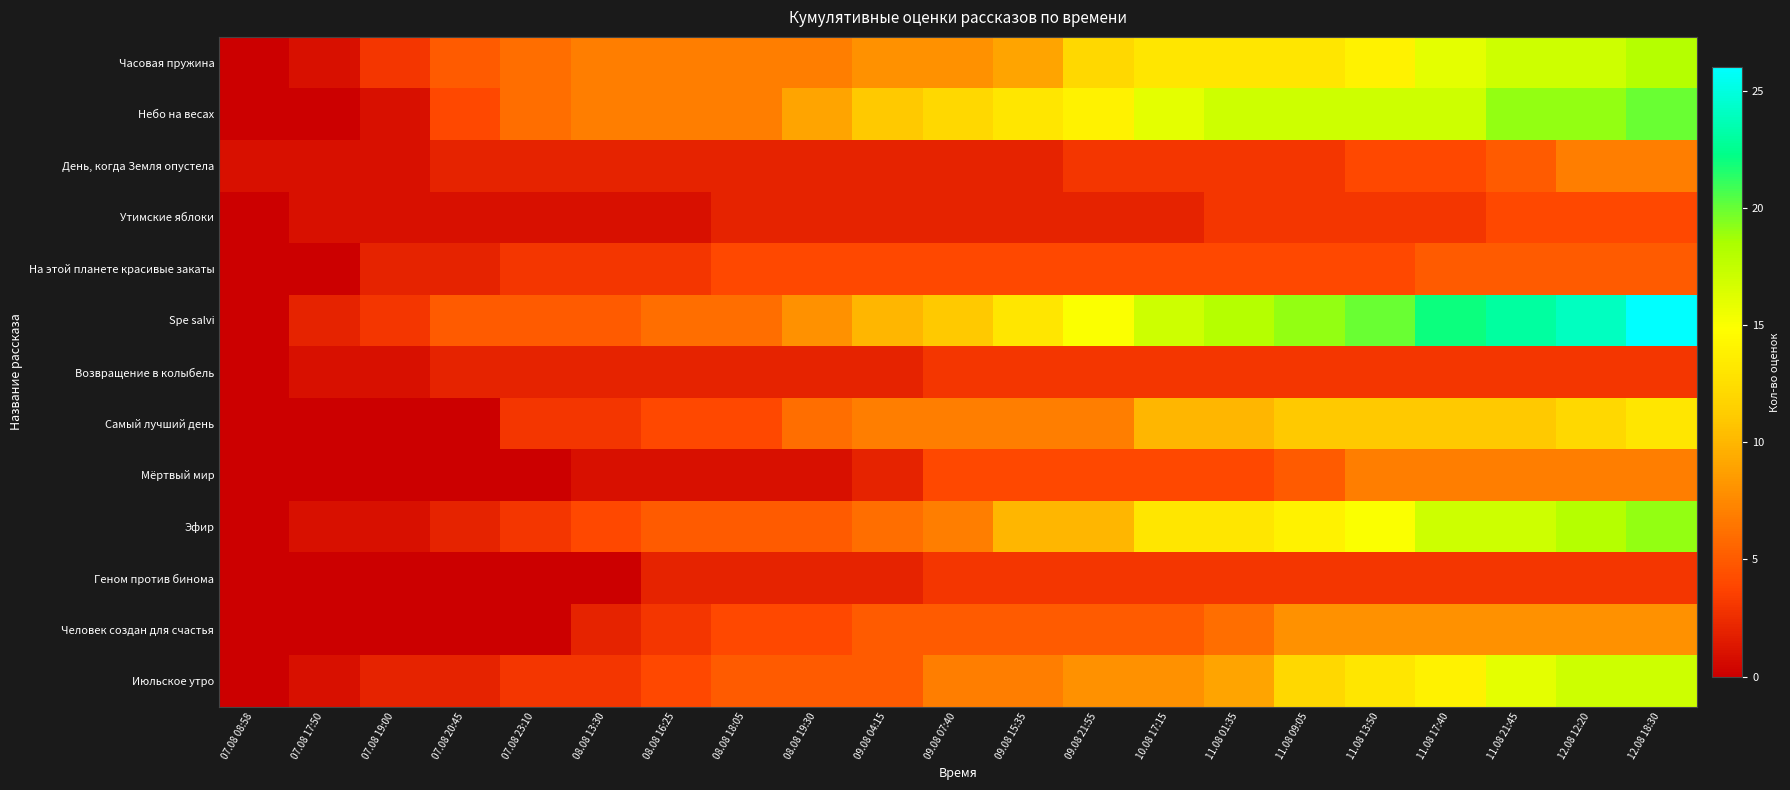

What is the total value across all series at 11.08 17:40?

130